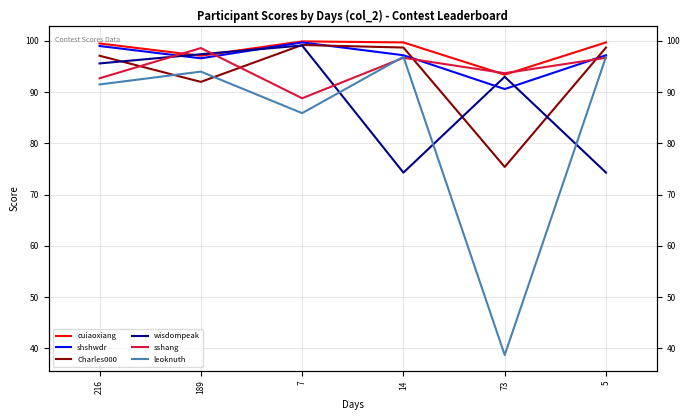

Rank the series at 14 from lowest to highest value.

wisdompeak, sshang, leoknuth, shshwdr, Charles000, cuiaoxiang